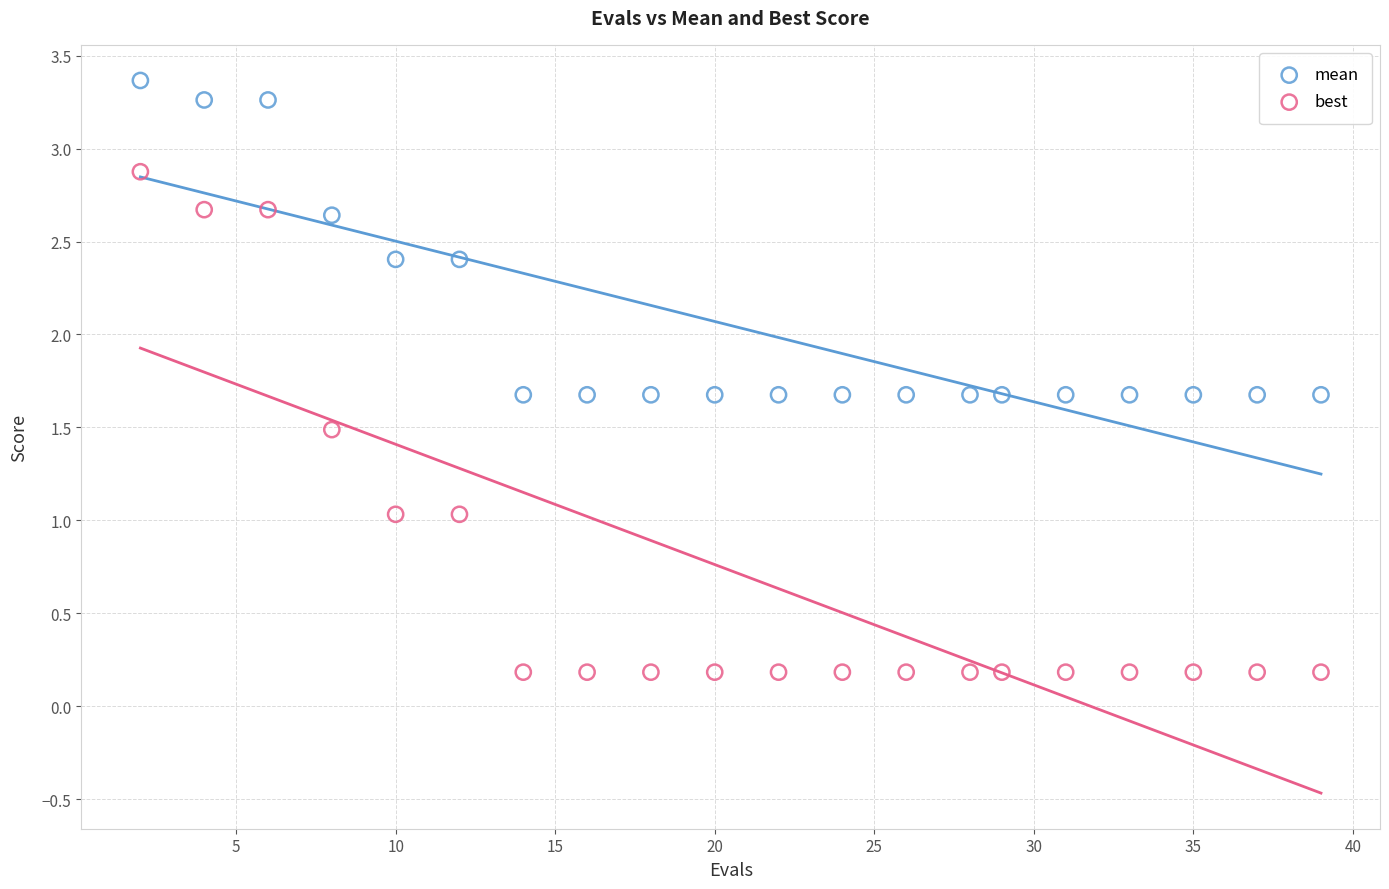

Which series contains the lowest Y value?

best